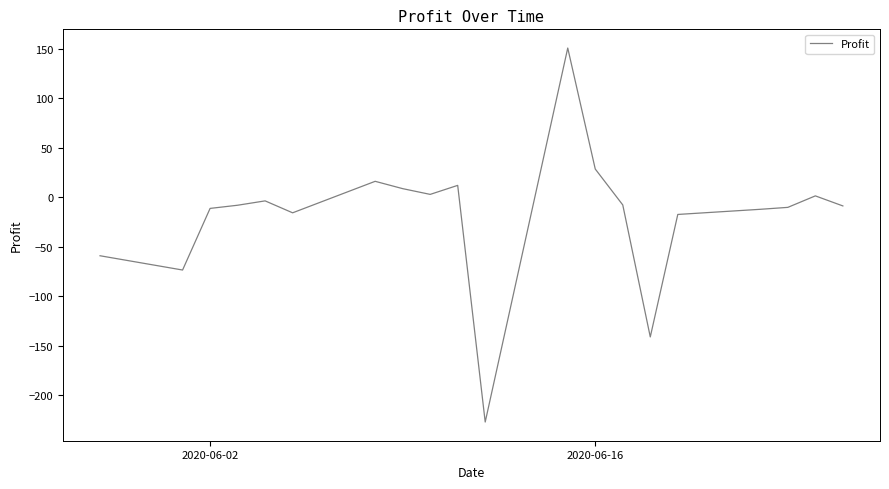

What is the smallest value displayed?

-227.0